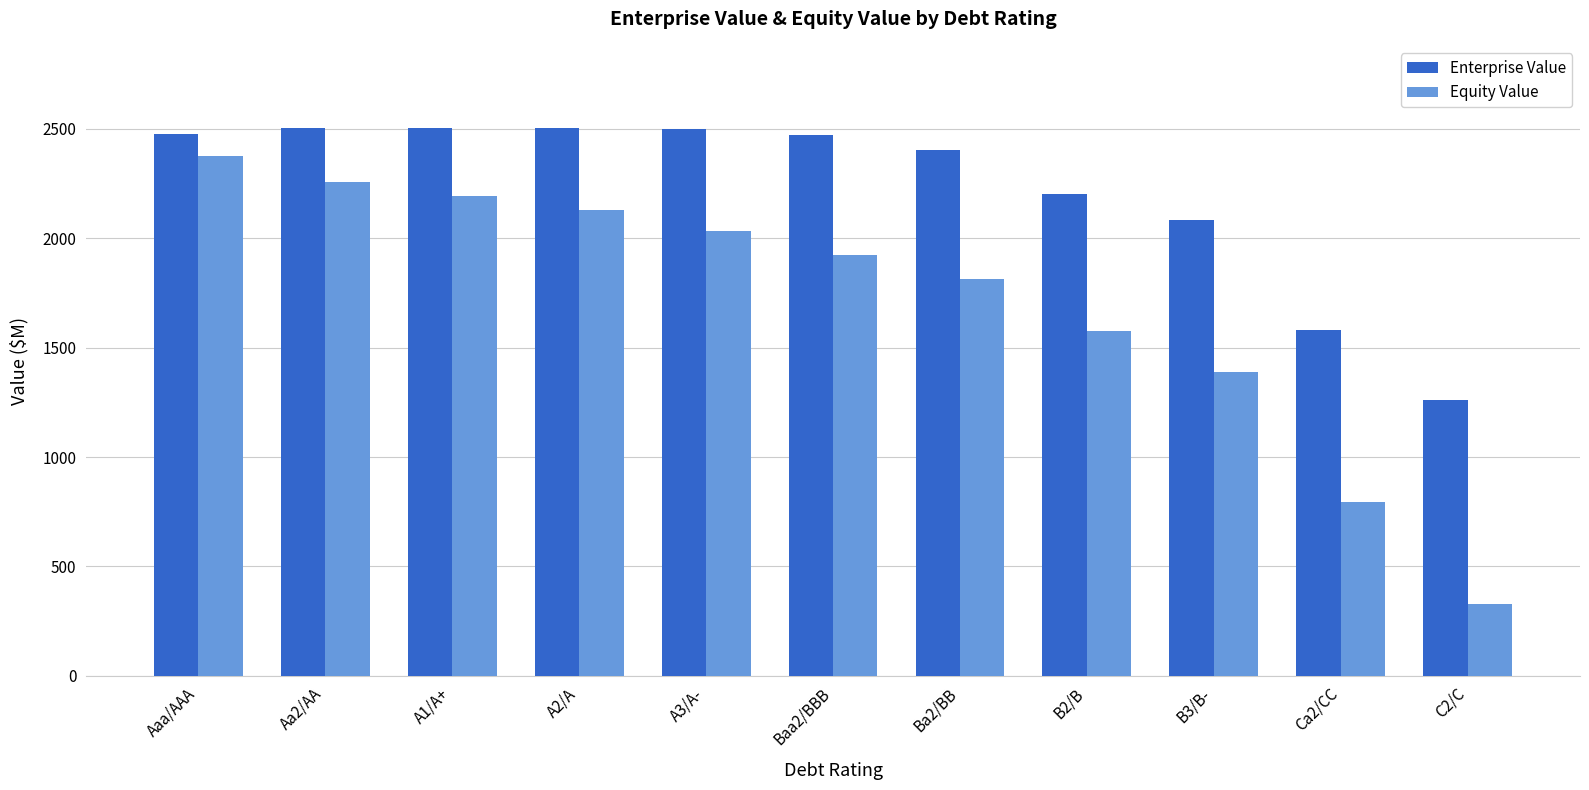

Which series has the largest range (max minus min)?

Equity Value